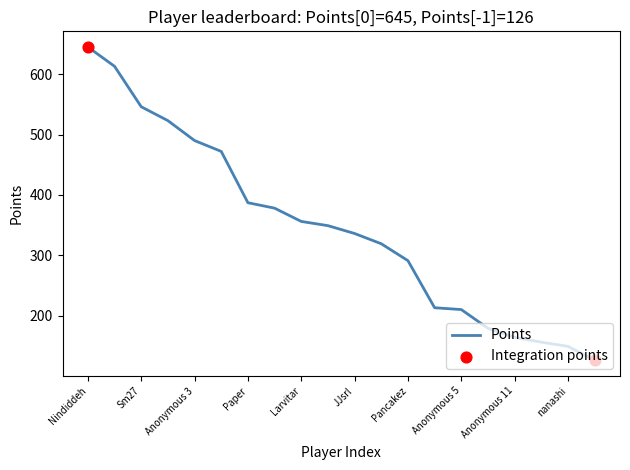

What is the smallest value displayed?

126